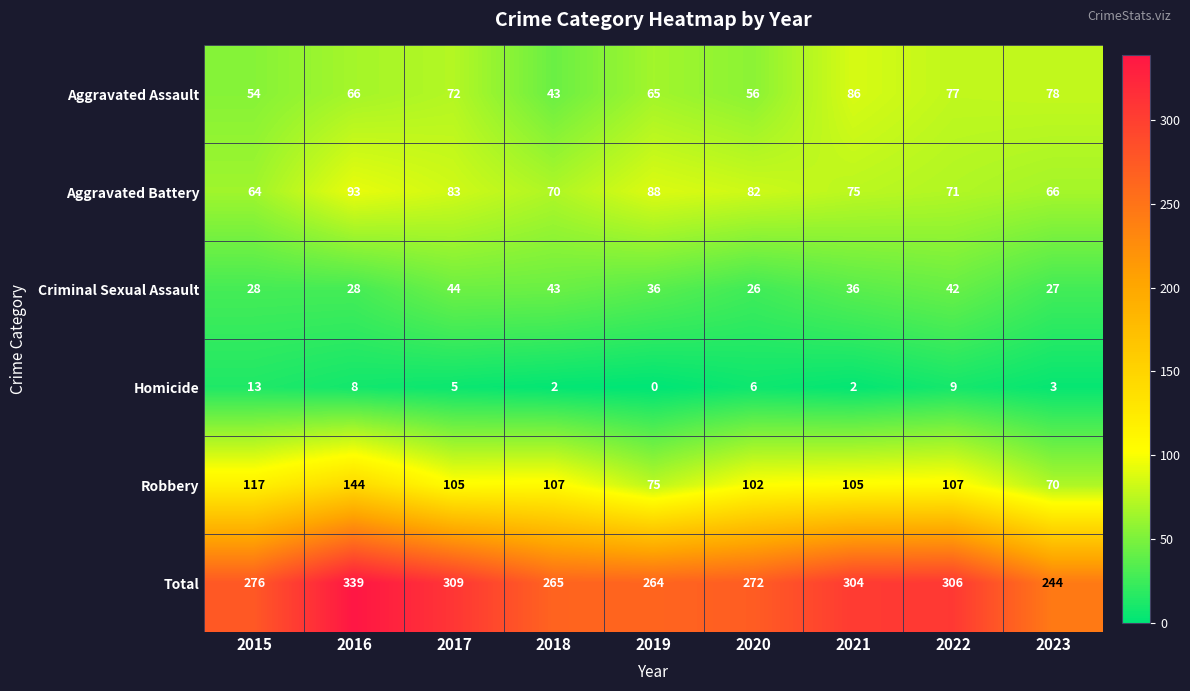

Which series has the largest range (max minus min)?

Total